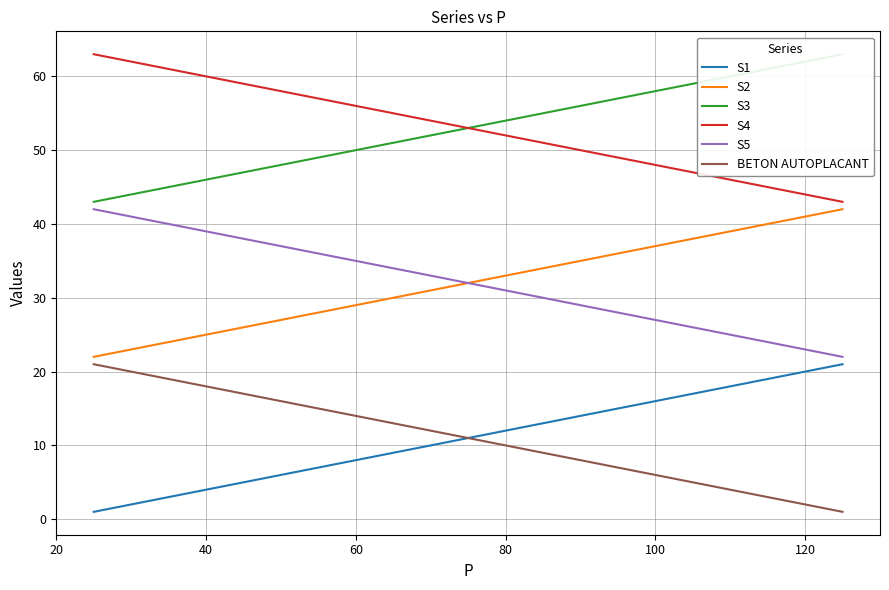

True or false: S2 and S1 intersect in this chart.

False